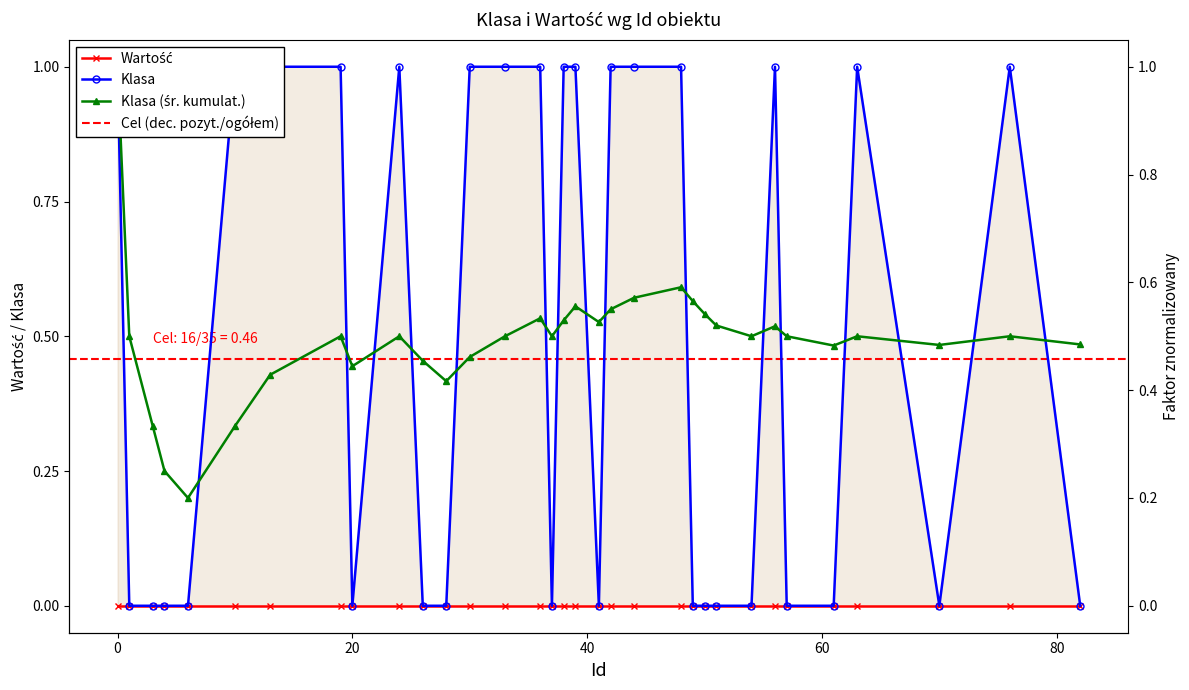

List the labels in order of value, largest first.

0, 10, 13, 19, 24, 30, 33, 36, 38, 39, 42, 44, 48, 56, 63, 76, 1, 3, 4, 6, 20, 26, 28, 37, 41, 49, 50, 51, 54, 57, 61, 70, 82